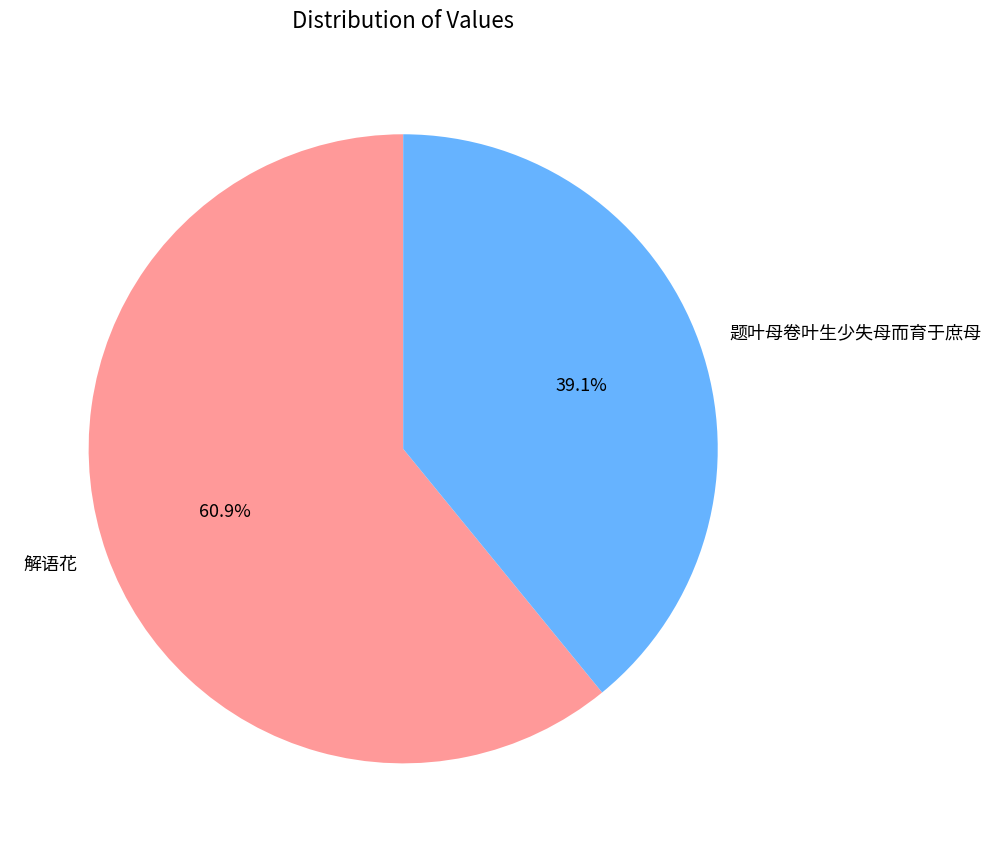

Is there a majority slice in this chart?

Yes